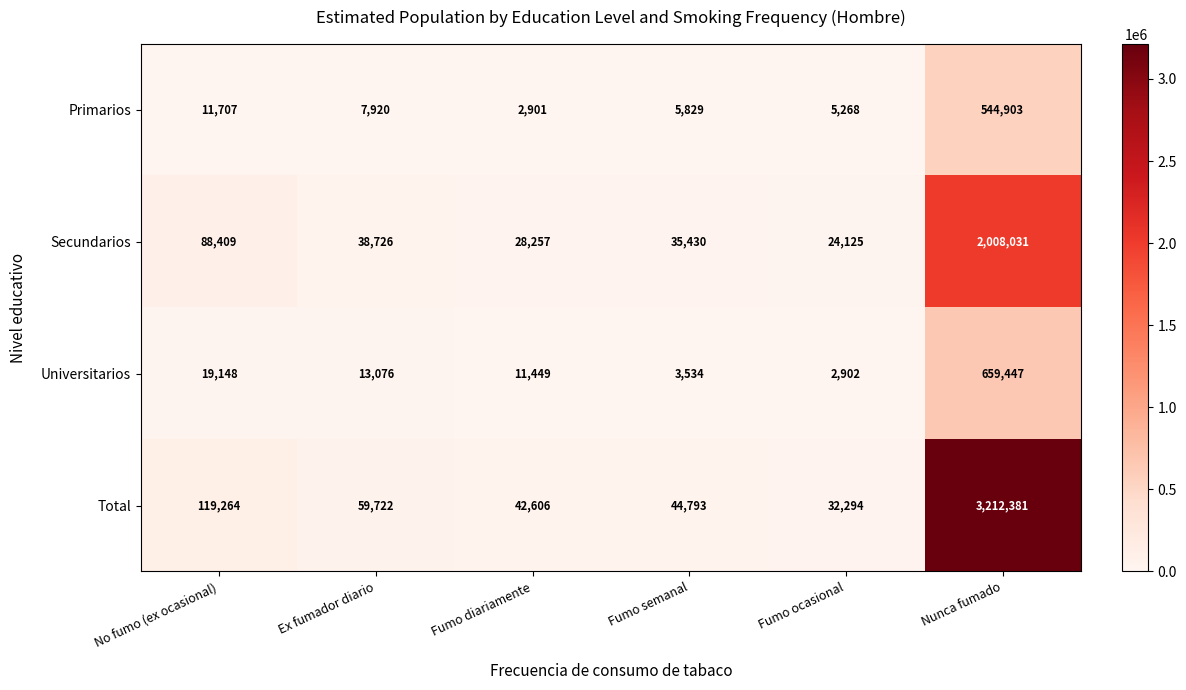

Which series has the largest total across all categories?

Total